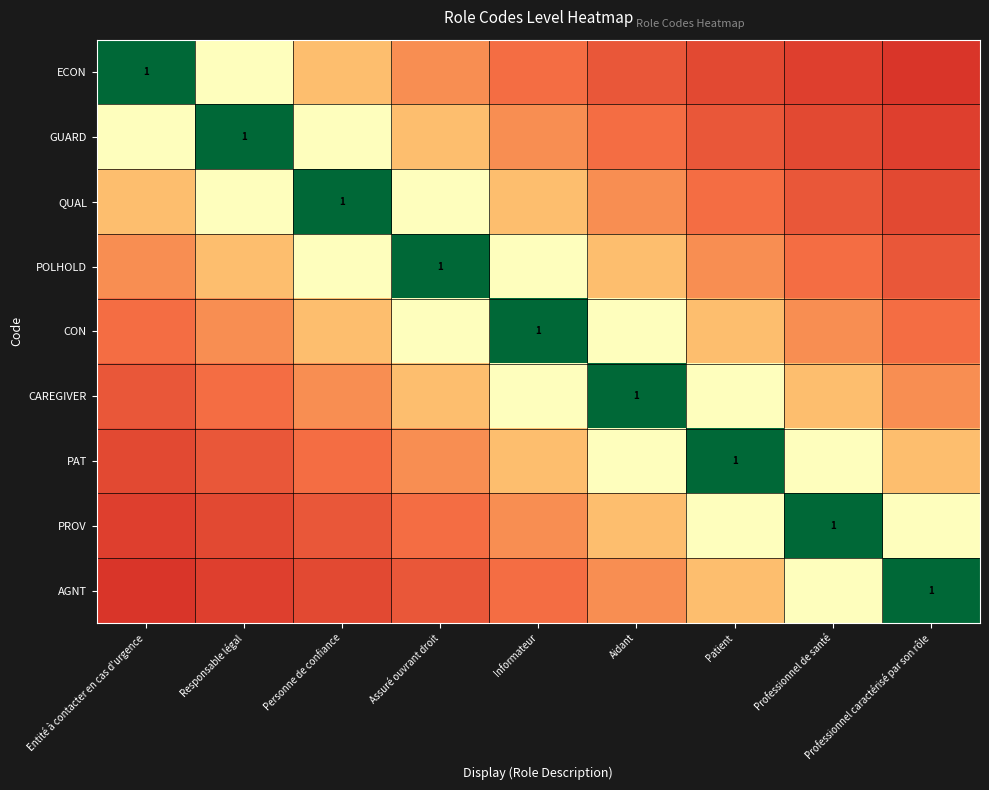

Read the POLHOLD value at Professionnel de santé.

0.2